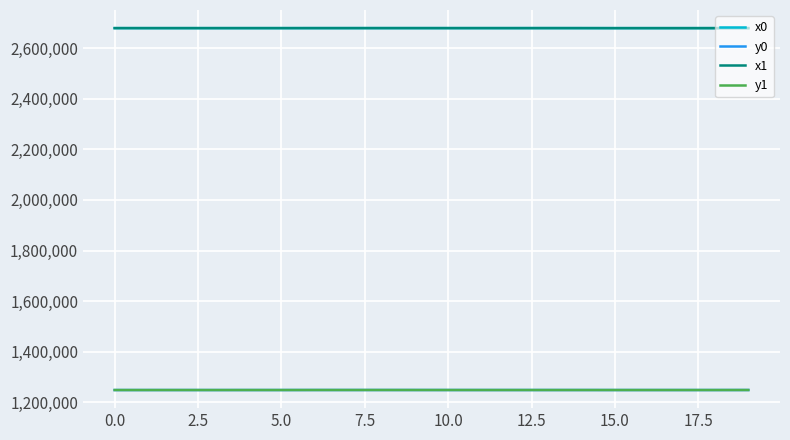

True or false: y0 and x0 intersect in this chart.

False